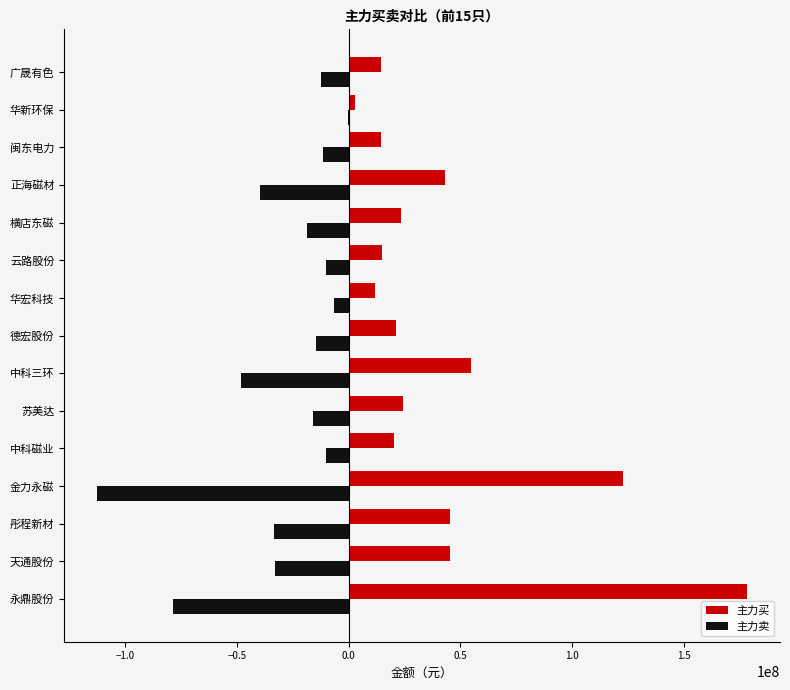

Between 永鼎股份 and 闽东电力, which series saw the biggest shift?

主力买